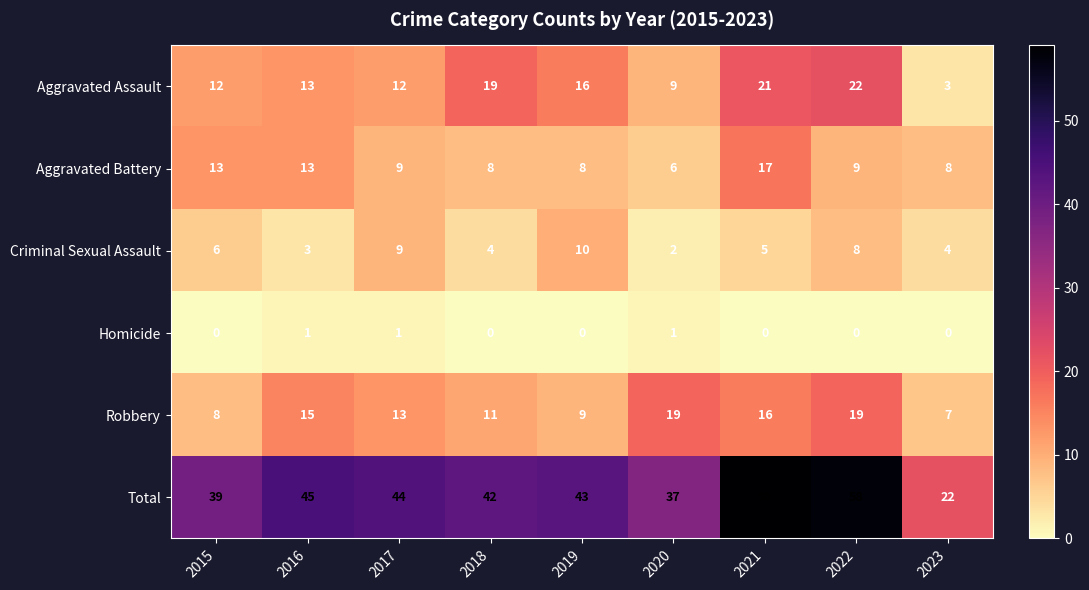

Which series has the largest total across all categories?

Total